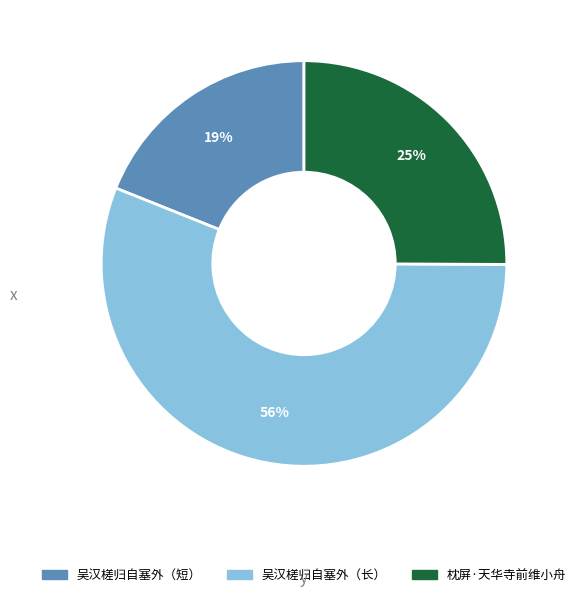

To the nearest percent, what is the average slice percentage?

33%